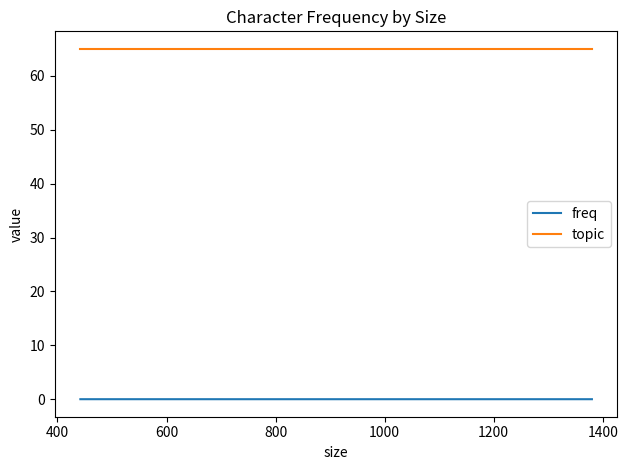

Is the value of freq at 200 greater than the value of topic at 200?

No